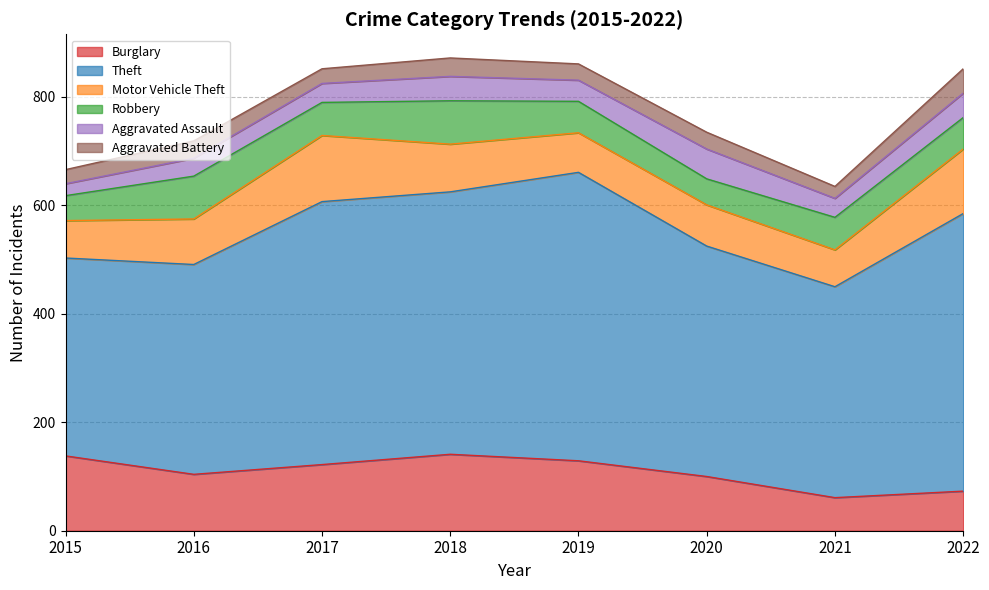

List the labels in order of Aggravated Battery value, smallest first.

2021, 2015, 2017, 2019, 2020, 2016, 2018, 2022